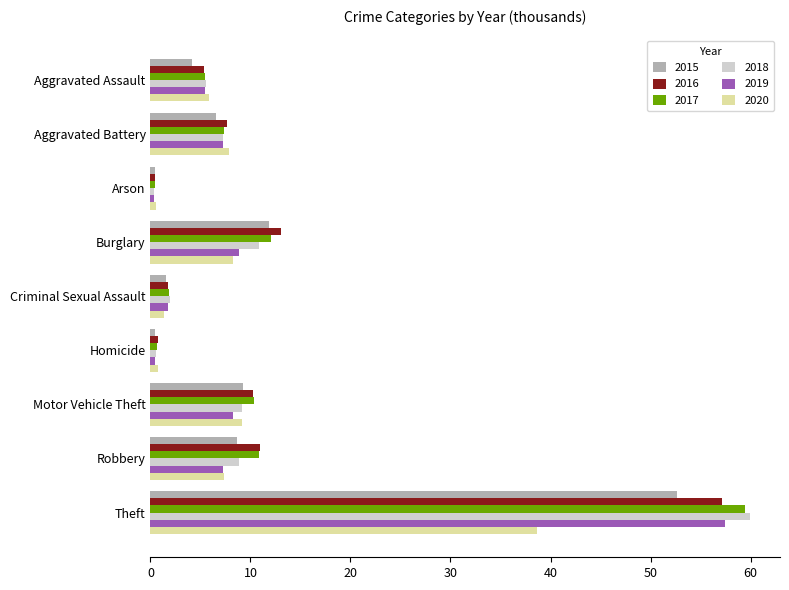

What is the minimum value shown in the chart?

0.3